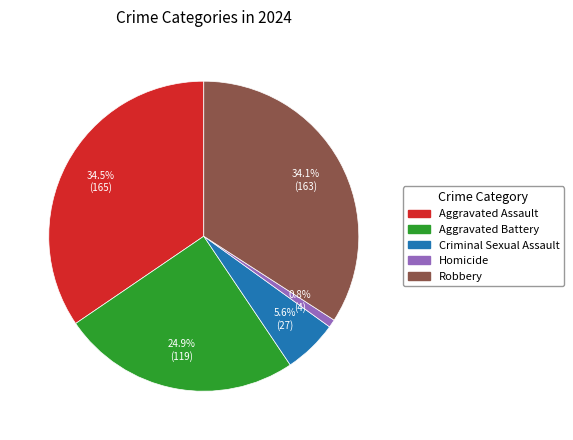

True or false: Robbery accounts for 29% of the total.

False